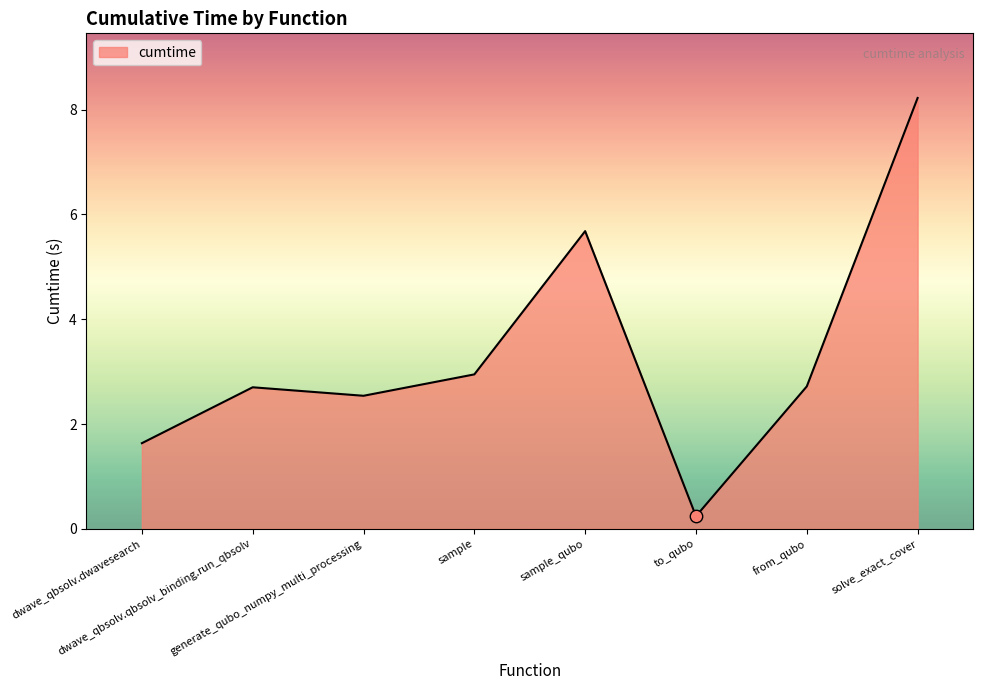

Between from_qubo and dwave_qbsolv.dwavesearch, which is larger?

from_qubo